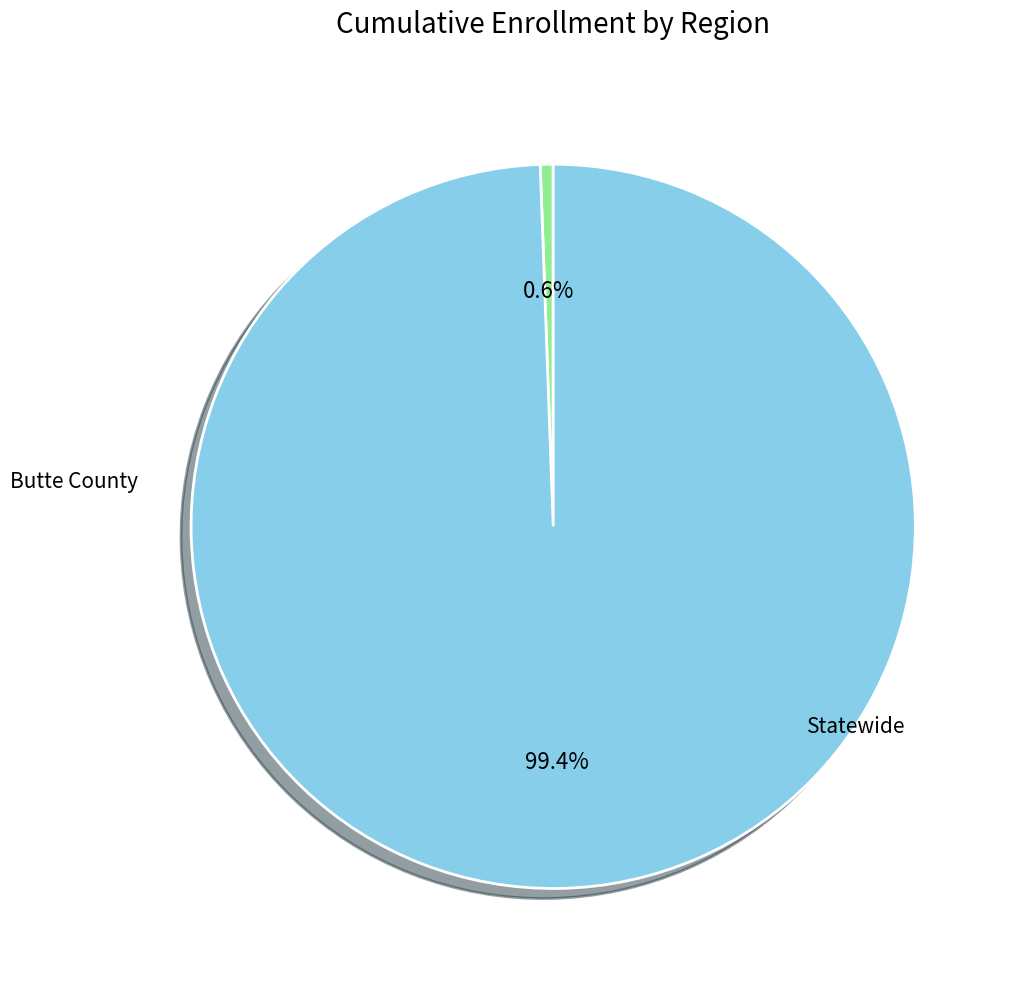

To the nearest percent, what portion does Statewide represent?

99%